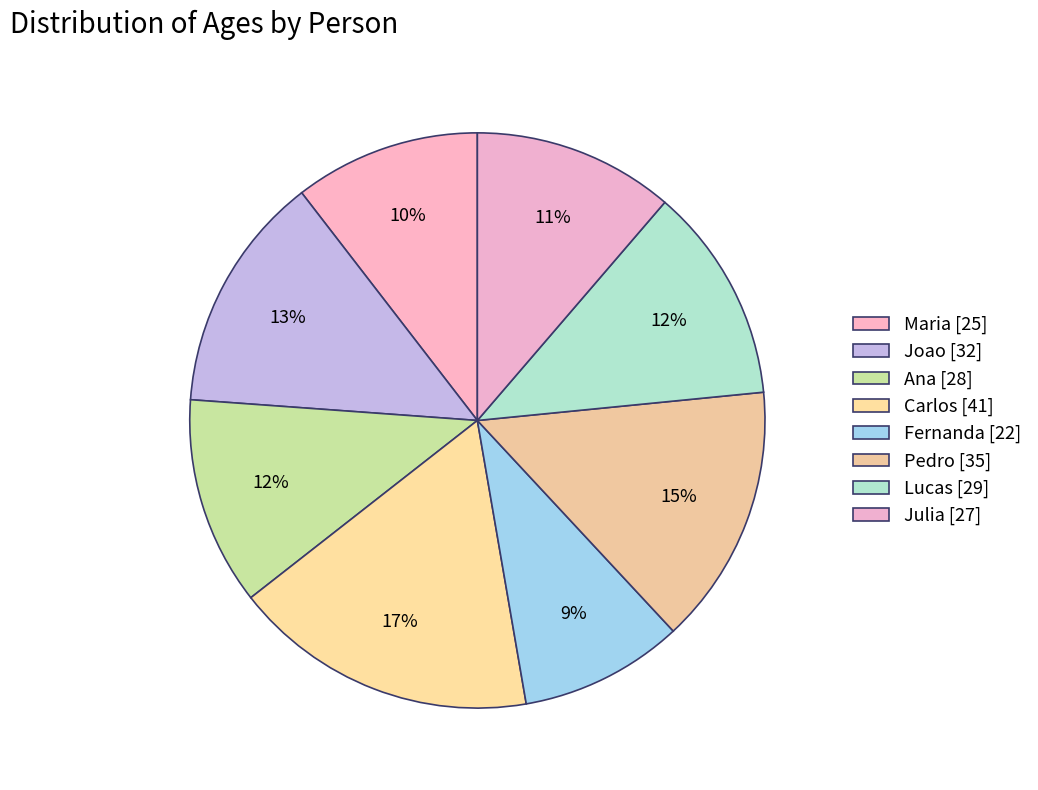

Which has a higher value, Pedro or Maria?

Pedro